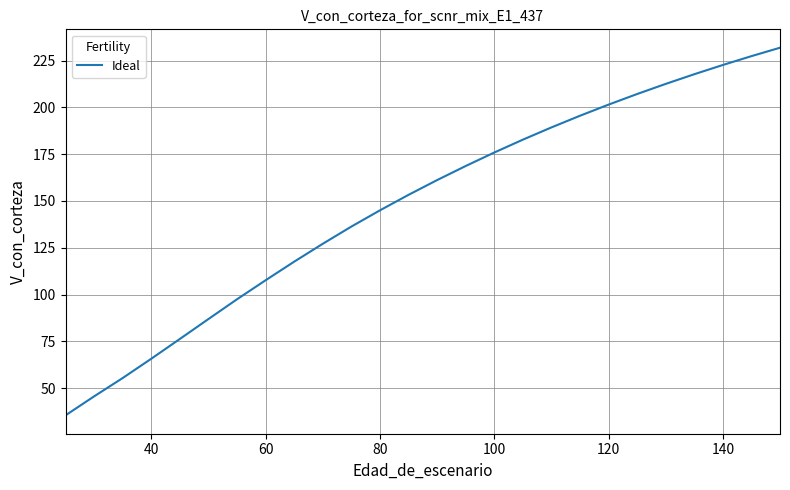

How many series are shown in this chart?

1